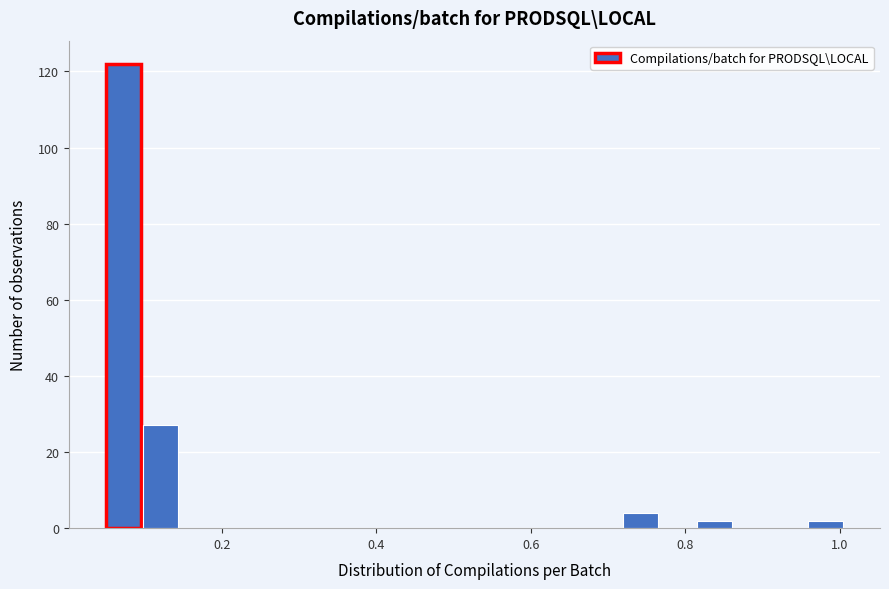

Read against the x-axis, roughly where is the centre of the tallest bar?

0.08